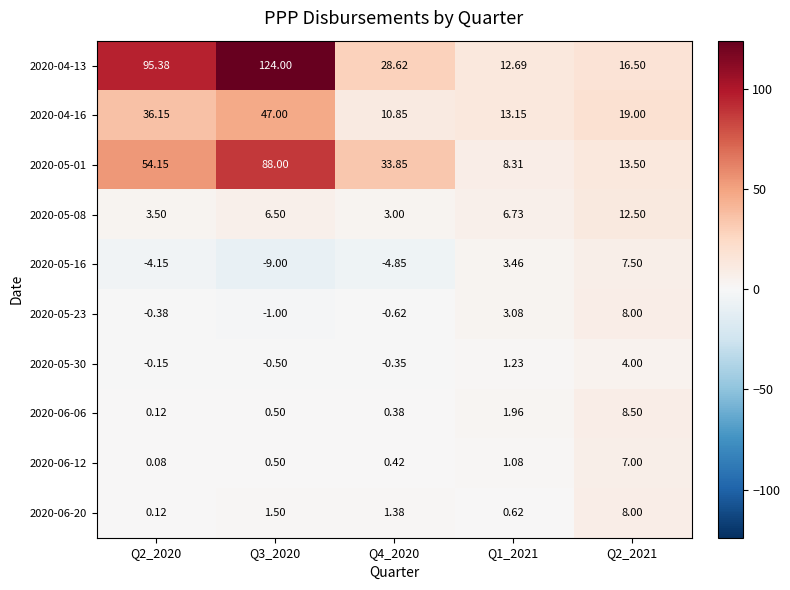

How many data points does each series have?

5